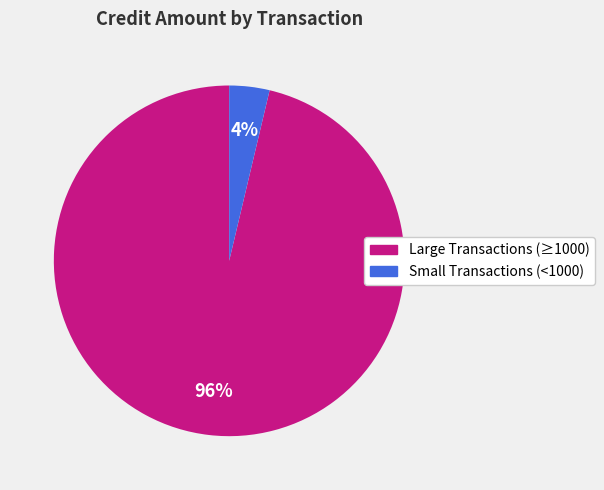

How many segments does this pie chart have?

2